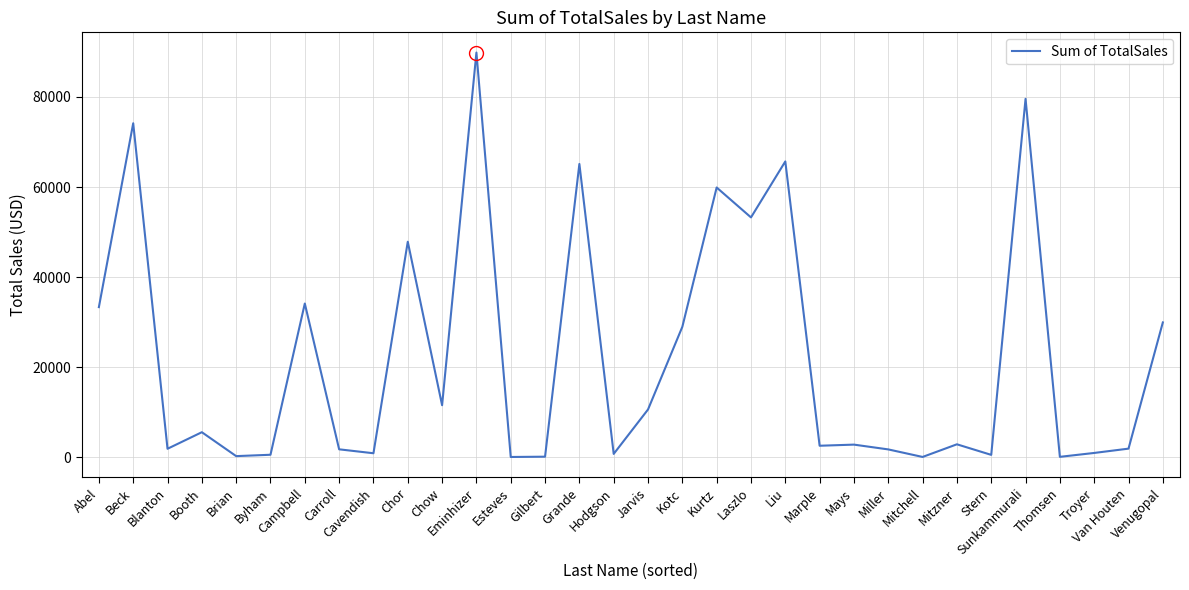

True or false: the data shows 16997.4 at Kotc.

False